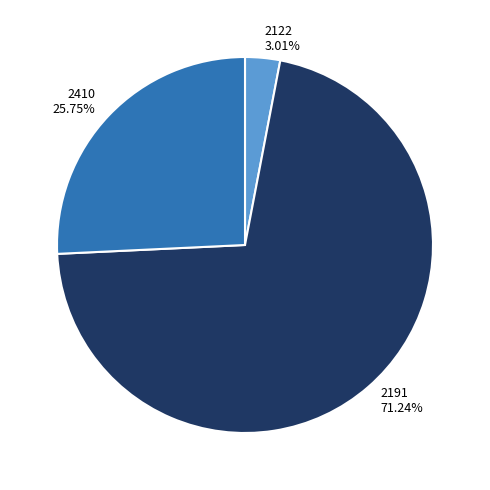

Rank the categories by value from highest to lowest.

2191, 2410, 2122